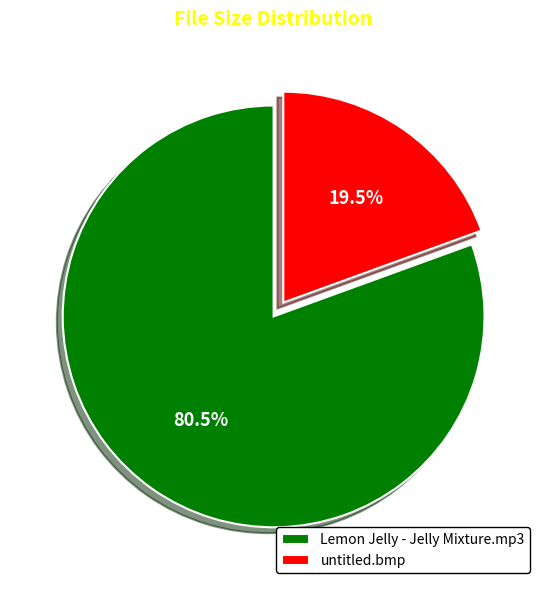

How many segments does this pie chart have?

2